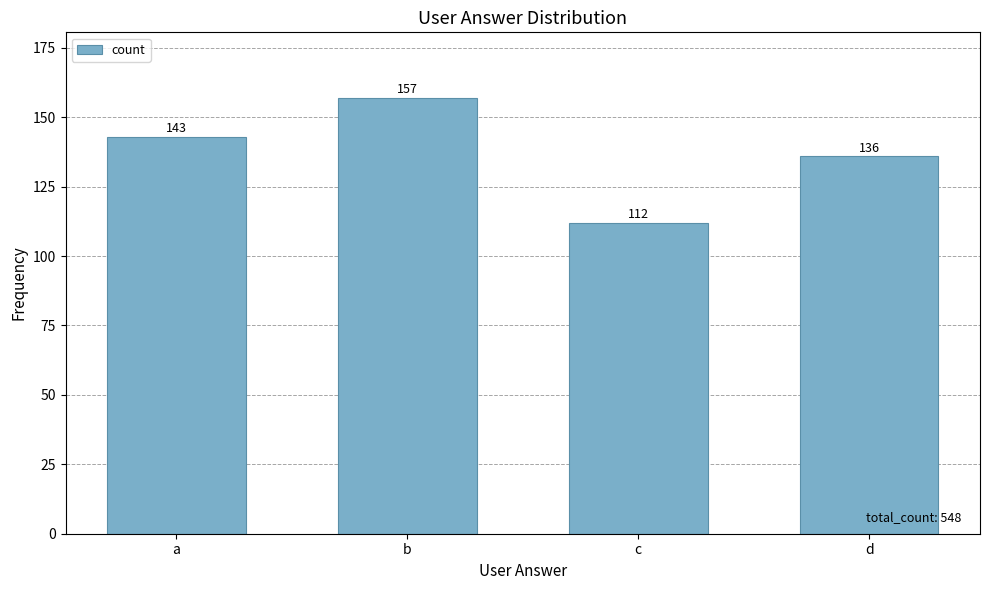

List the labels in order of value, smallest first.

c, d, a, b